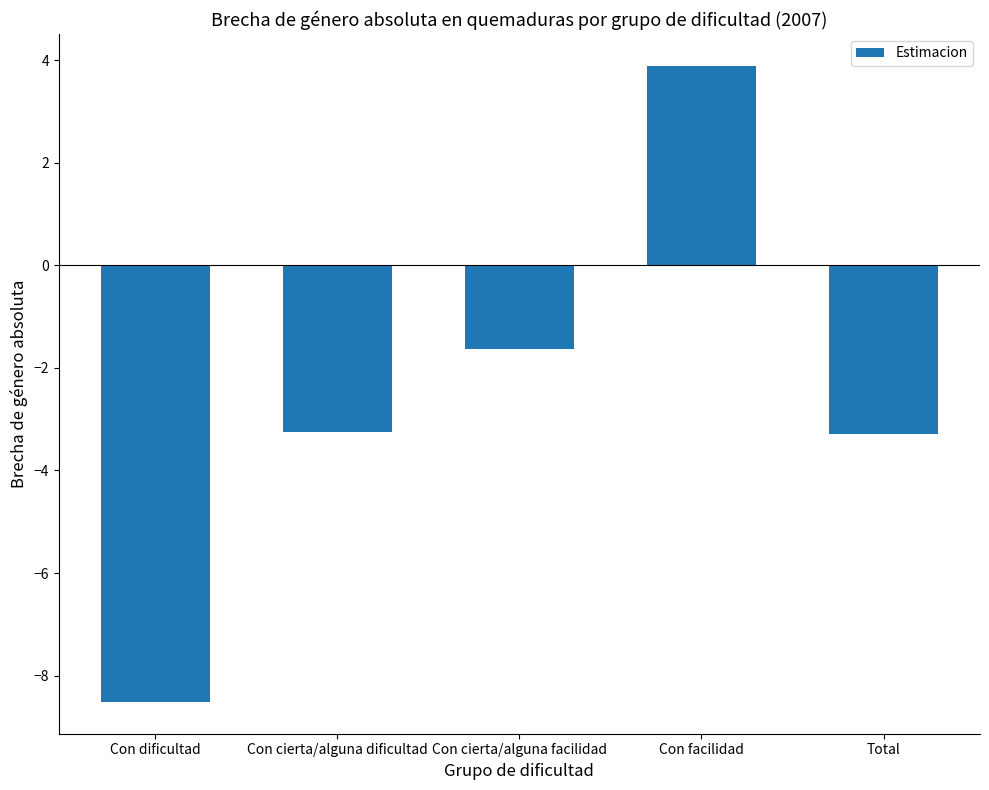

At which label does the data first exceed -3?

Con cierta/alguna facilidad